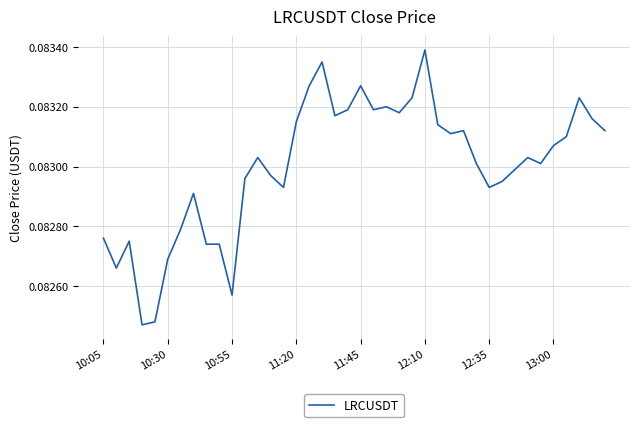

Between 10:05 and 12:10, which is larger?

12:10